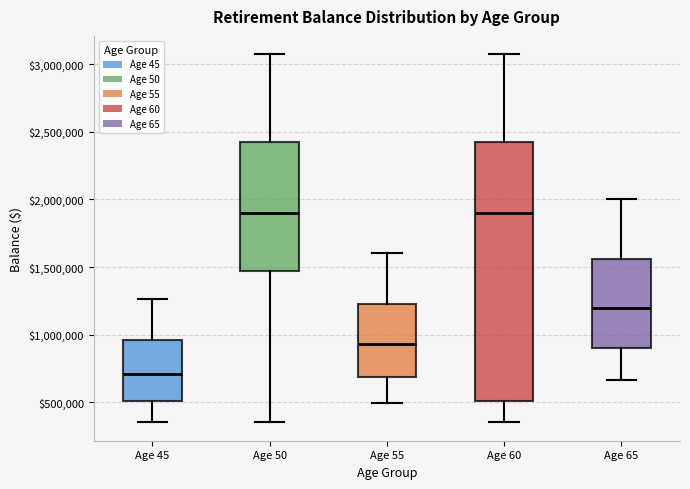

Reading left to right, read every box against the y-axis: the position of its median line, the range the box covers, and the ends of its whiskers. The values are not printed on the chart, so give them approximately, as read against the axis.

Age 45: median 700000, box 500000 to 950000, whiskers 350000 to 1250000
Age 50: median 1900000, box 1450000 to 2450000, whiskers 350000 to 3050000
Age 55: median 950000, box 700000 to 1250000, whiskers 500000 to 1600000
Age 60: median 1900000, box 500000 to 2450000, whiskers 350000 to 3050000
Age 65: median 1200000, box 900000 to 1550000, whiskers 650000 to 2000000